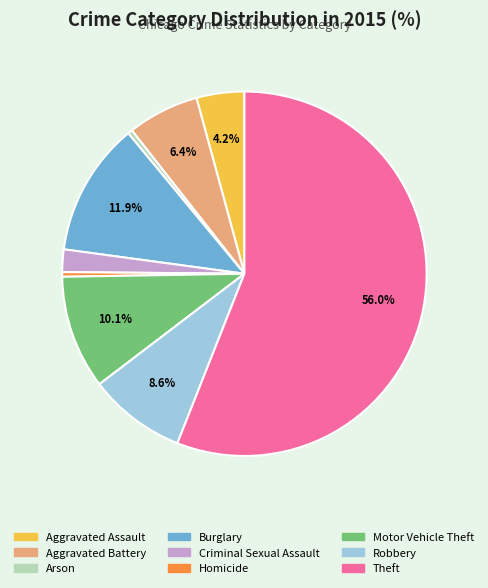

Is there any slice that represents more than half of the pie?

Yes